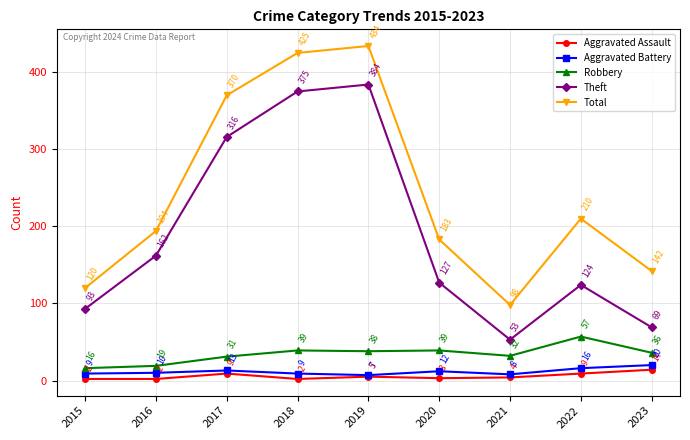

Which series changed the most between 2017 and 2018?

Theft